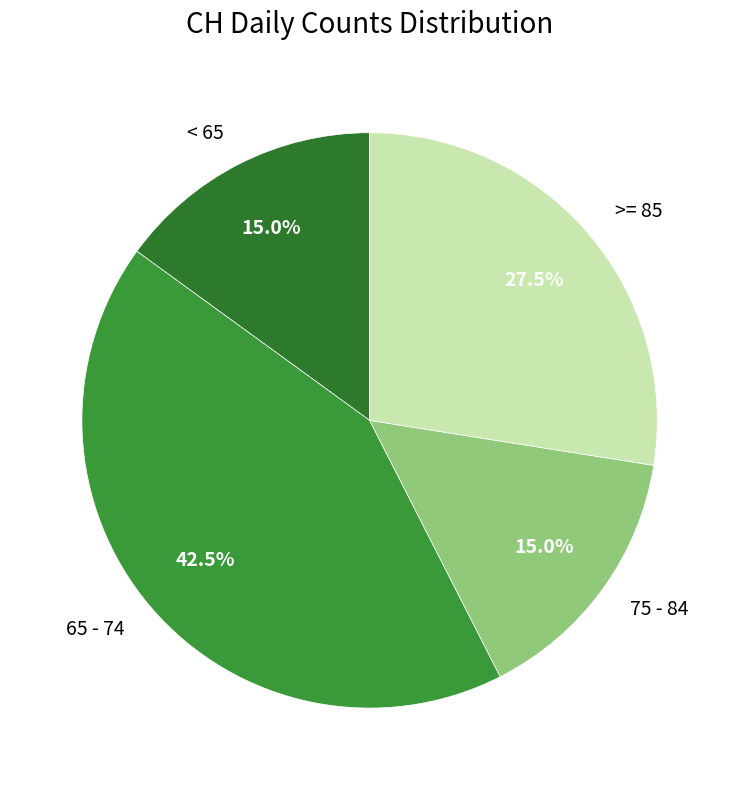

To the nearest percent, what is the average slice percentage?

25%